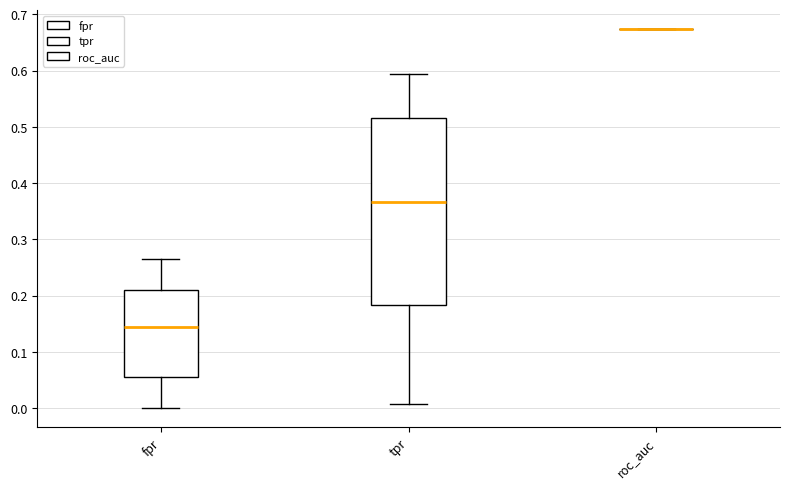

Reading left to right, read every box against the y-axis: the position of its median line, the range the box covers, and the ends of its whiskers. The values are not printed on the chart, so give them approximately, as read against the axis.

fpr: median 0.14, box 0.05 to 0.21, whiskers 0.00 to 0.26
tpr: median 0.37, box 0.18 to 0.52, whiskers 0.01 to 0.59
roc_auc: box collapsed to a line at 0.67, whiskers 0.67 to 0.67